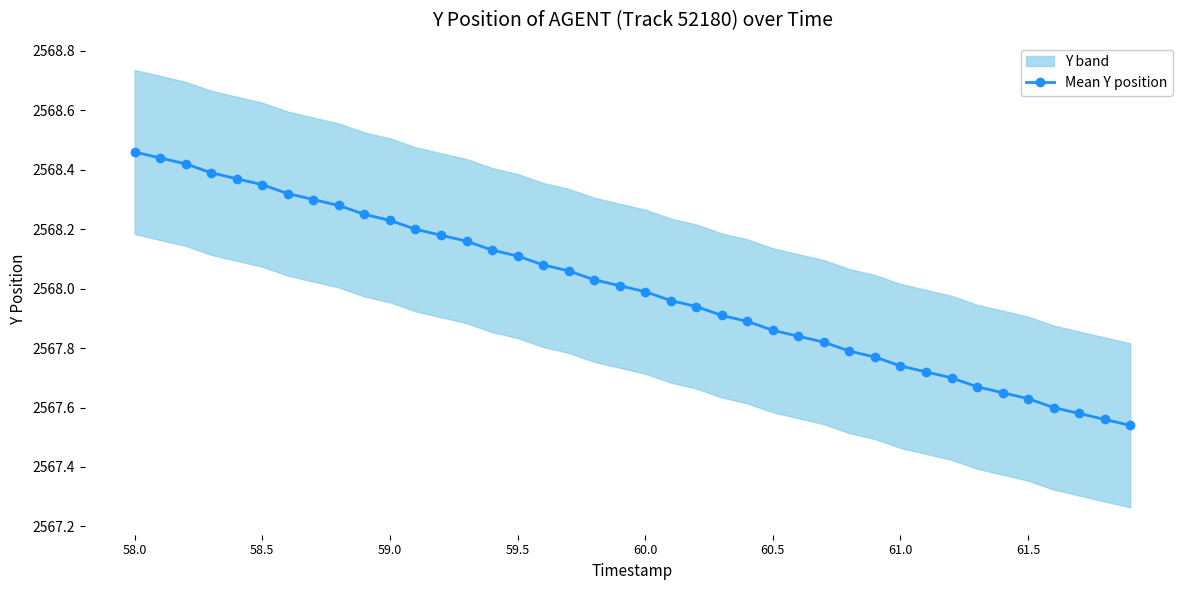

What is the maximum value shown in the chart?

2568.5